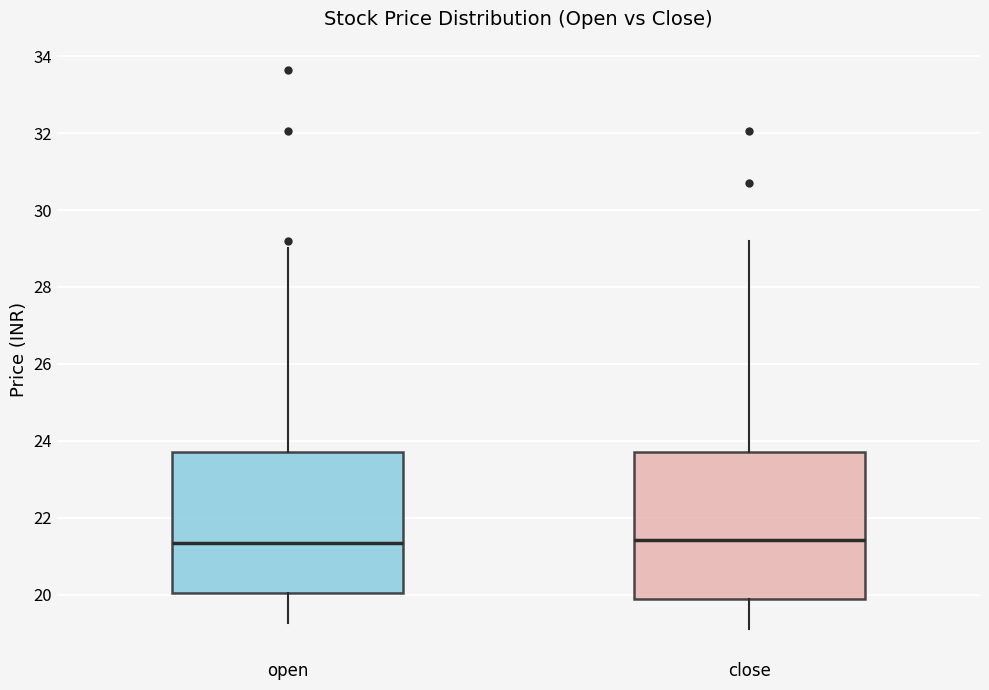

Reading left to right, read every box against the y-axis: the position of its median line, the range the box covers, and the ends of its whiskers. The values are not printed on the chart, so give them approximately, as read against the axis.

open: median 21.4, box 20.0 to 23.8, whiskers 19.2 to 29.0
close: median 21.4, box 19.8 to 23.8, whiskers 19.2 to 29.2